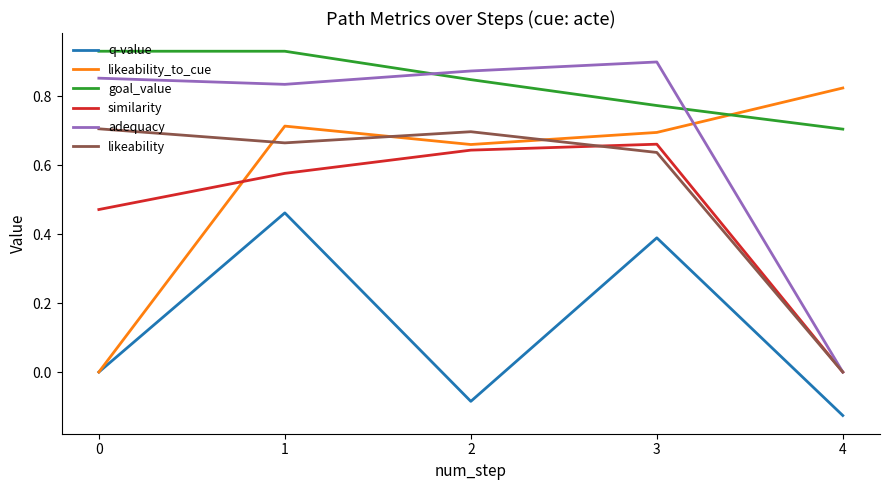

Count the number of data series in this chart.

6